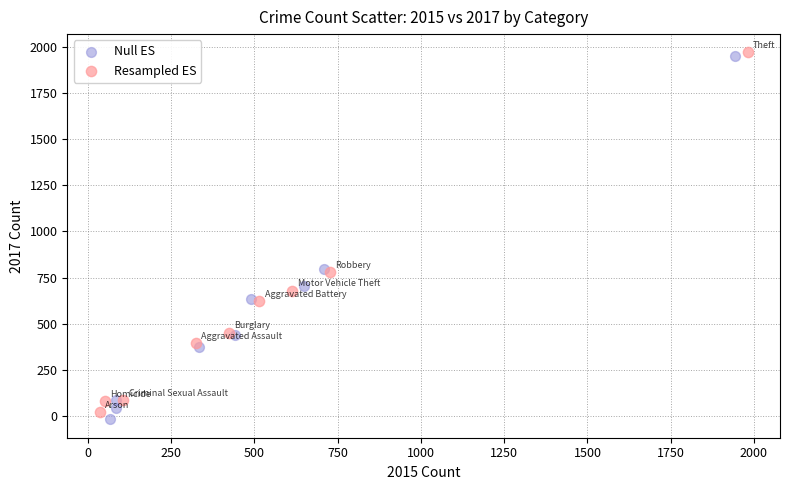

Which series reaches the minimum Y coordinate?

Null ES